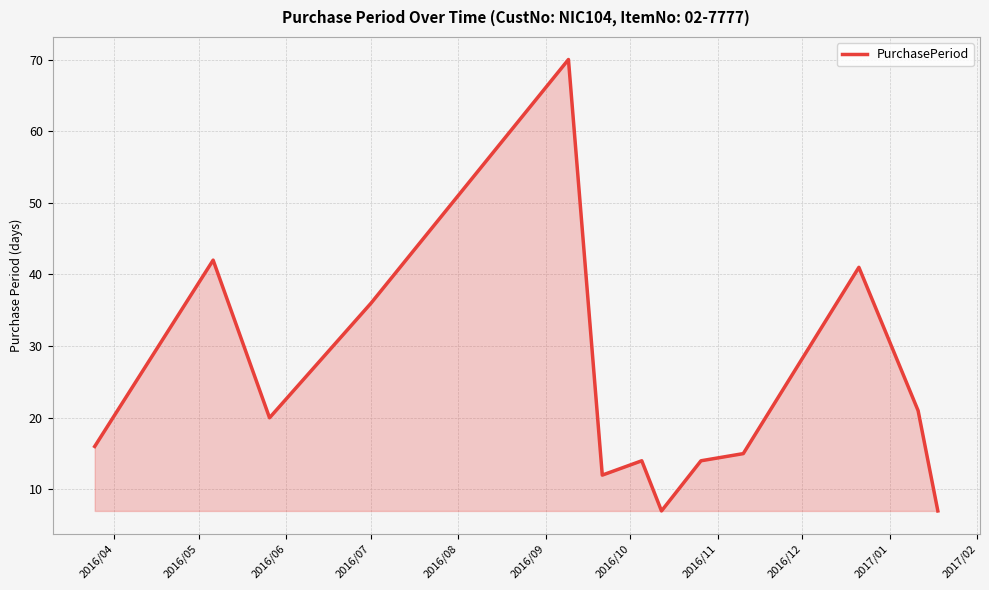

What is the greatest value displayed?

70